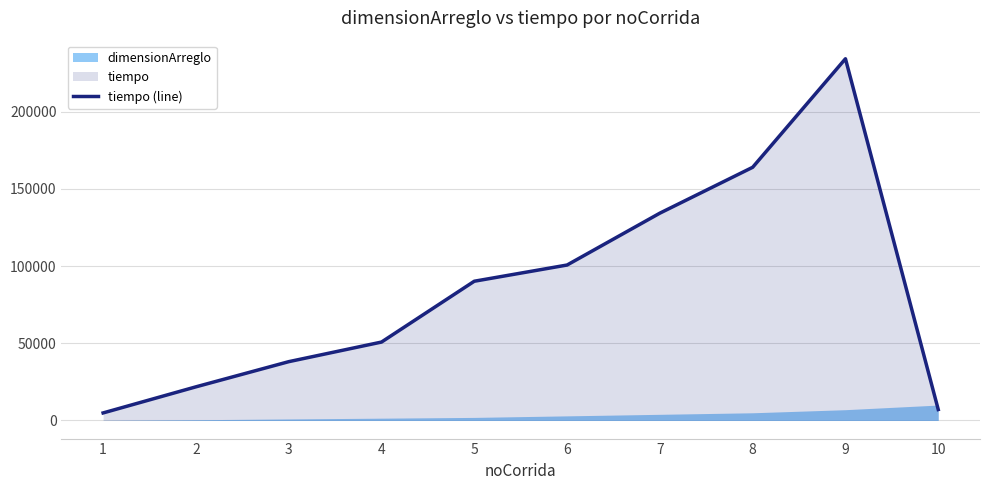

Rank the categories by value from lowest to highest.

1, 10, 2, 3, 4, 5, 6, 7, 8, 9